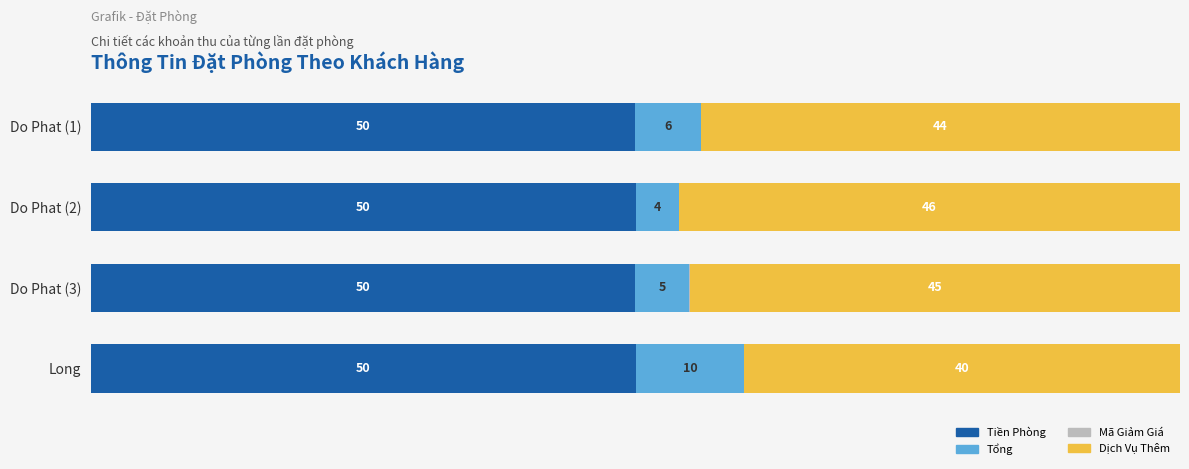

At which label is Tiền Phòng closest to 49?

Do Phat (3)